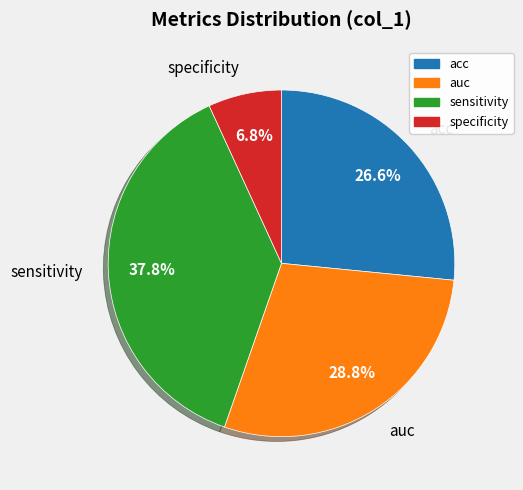

Does sensitivity account for over 50% of the chart?

No